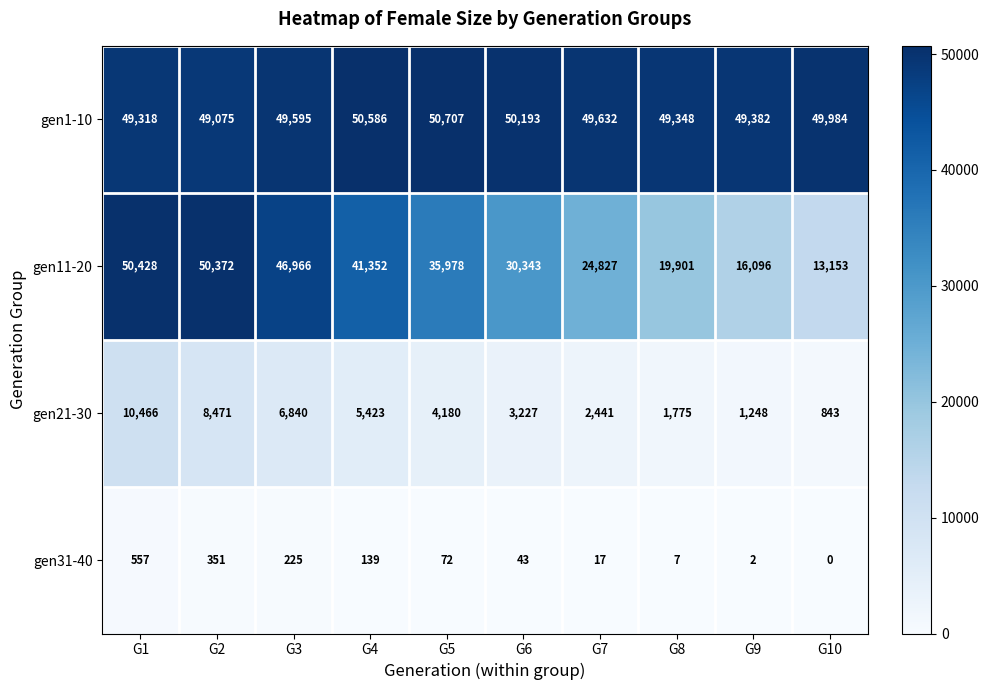

What is the total value across all series at G9?

66728